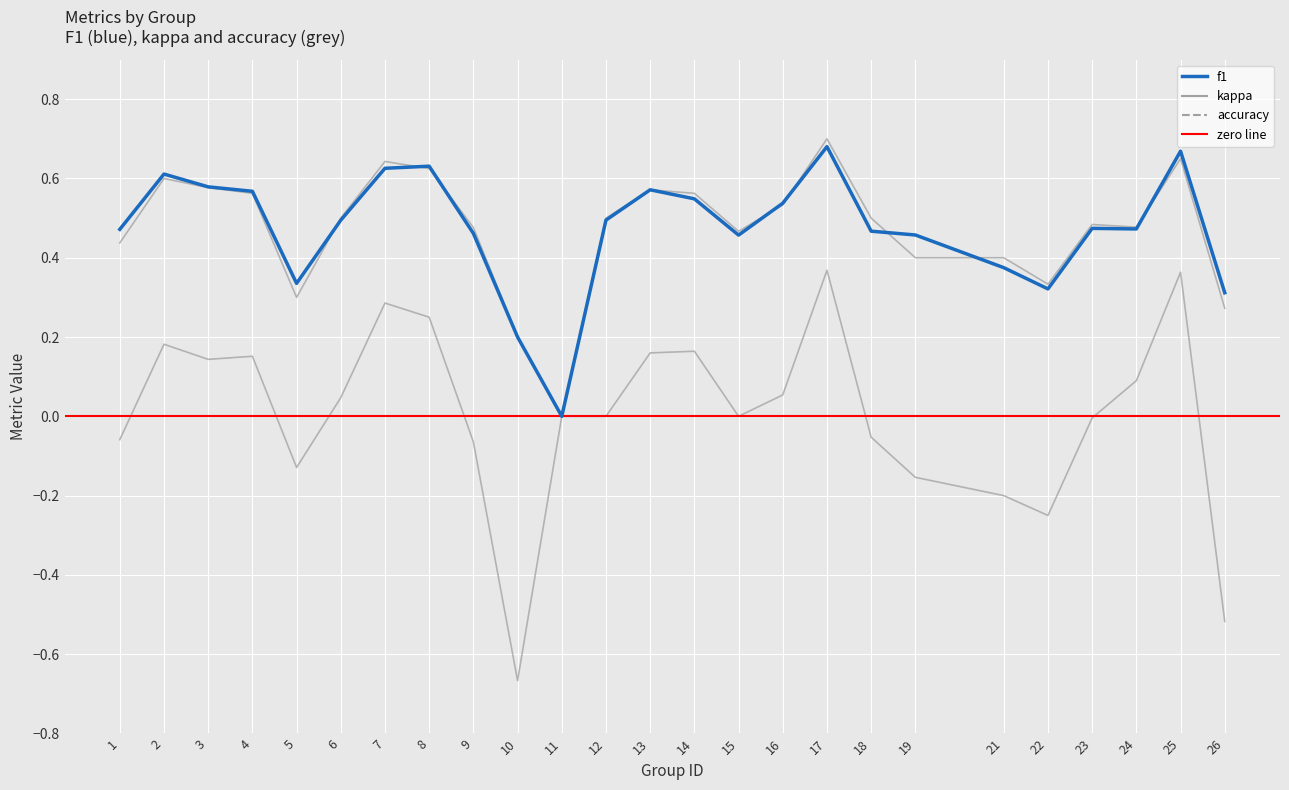

What is the difference between the second highest and minimum values in the kappa series?

1.0